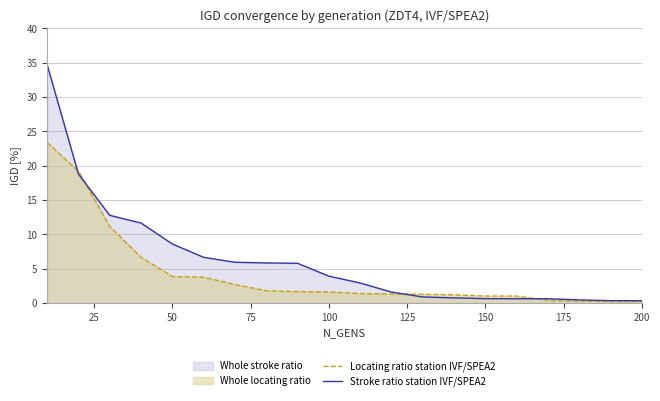

True or false: Locating ratio station IVF/SPEA2 has a value of 3.9 at 50.

True